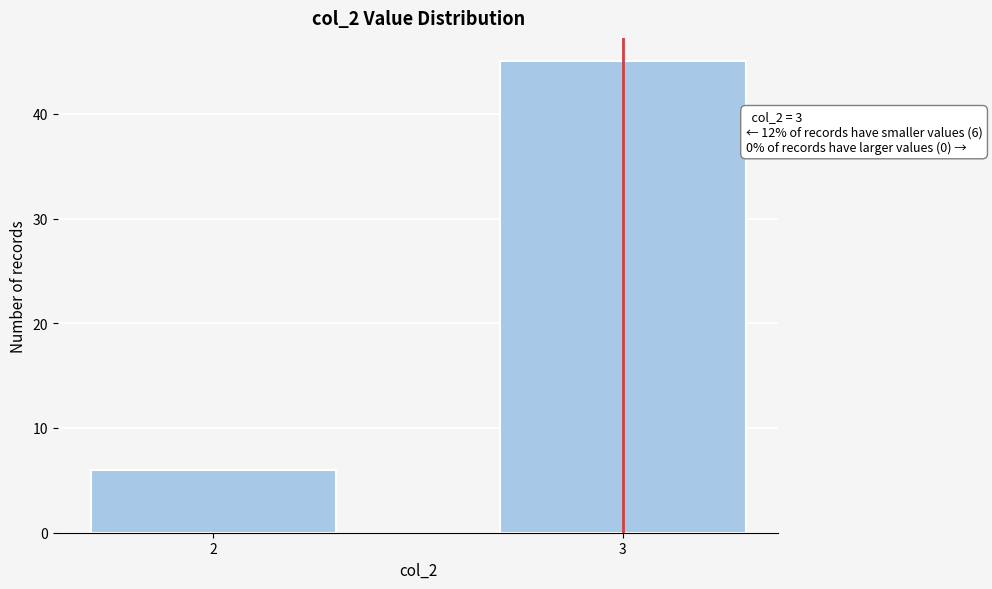

Reading left to right, list all the values displayed in this chart.

2=6	3=45